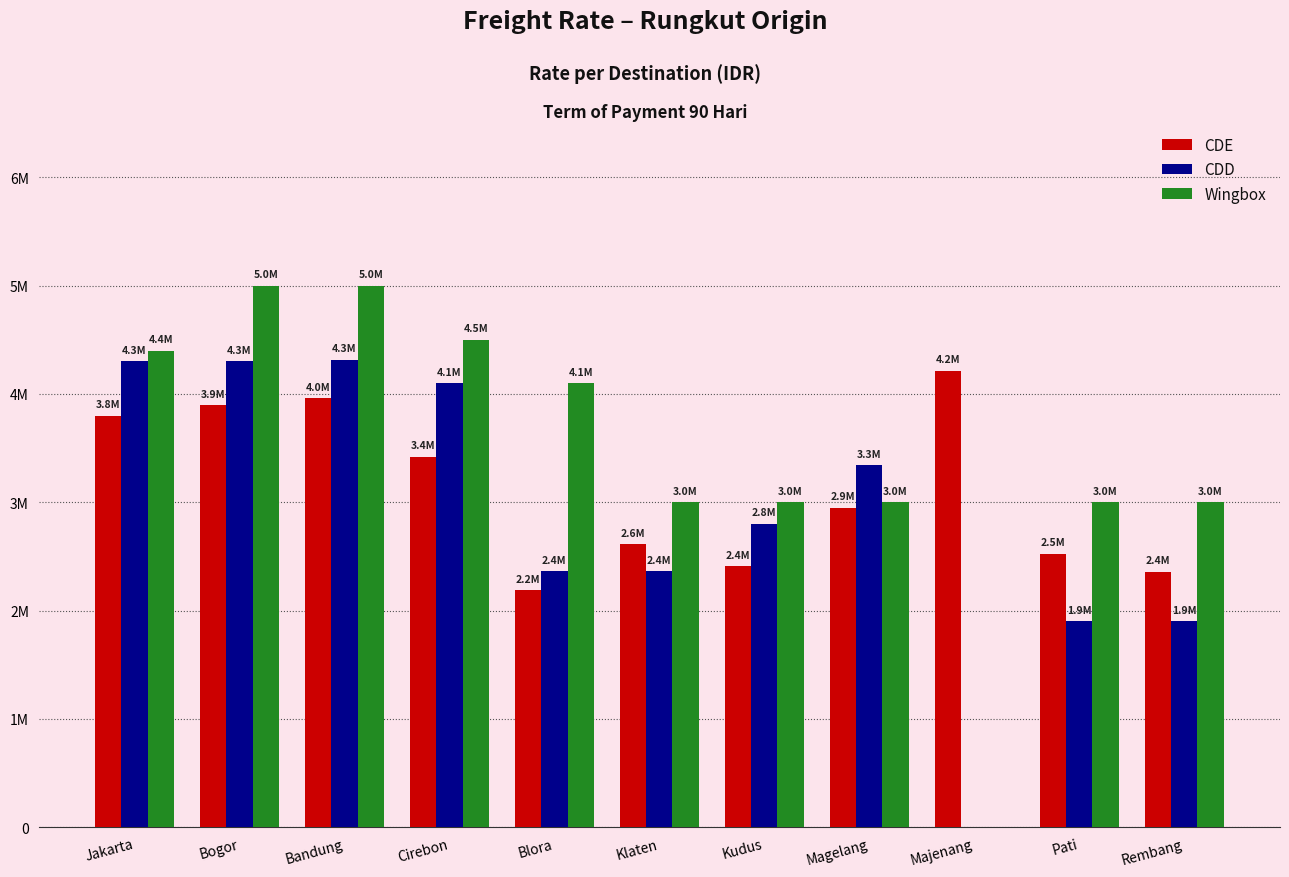

Is the value of Wingbox at Majenang greater than the value of CDD at Majenang?

No